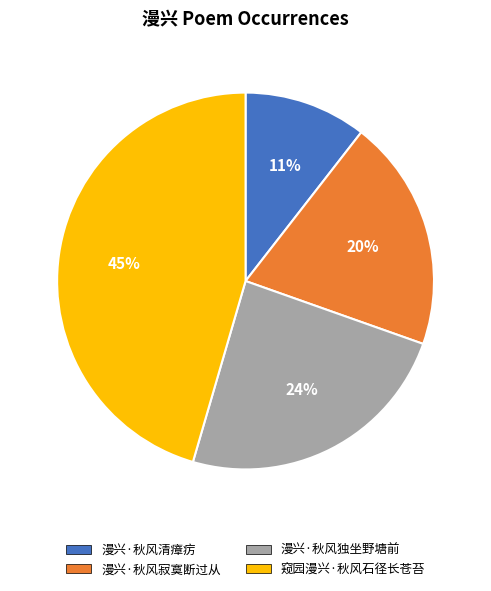

Which has a higher value, 漫兴·秋风清瘴疠 or 漫兴·秋风独坐野塘前?

漫兴·秋风独坐野塘前